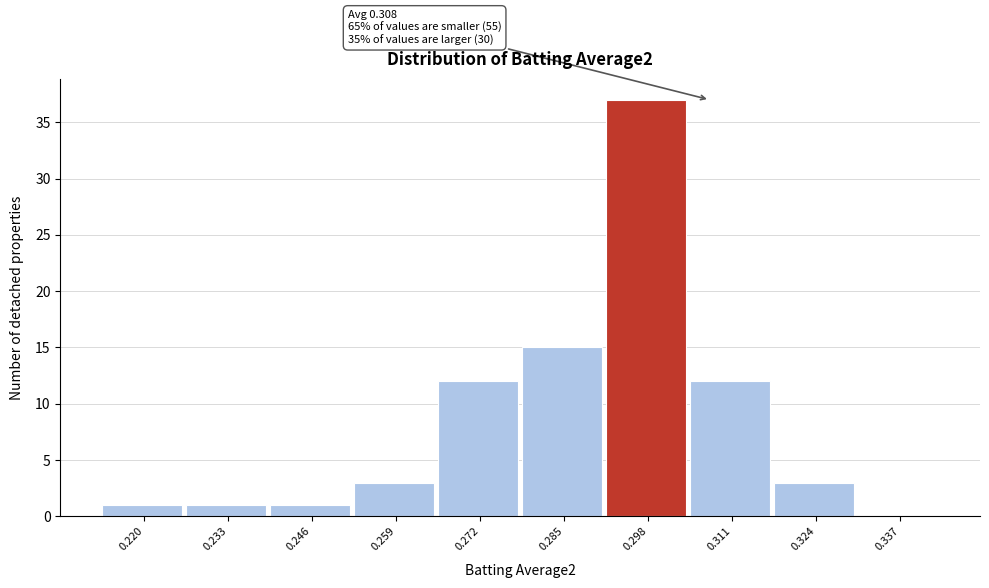

Reading left to right, what are all the values shown in this chart?

0.220=1	0.233=1	0.246=1	0.259=3	0.272=12	0.285=15	0.298=37	0.311=12	0.324=3	0.337=0